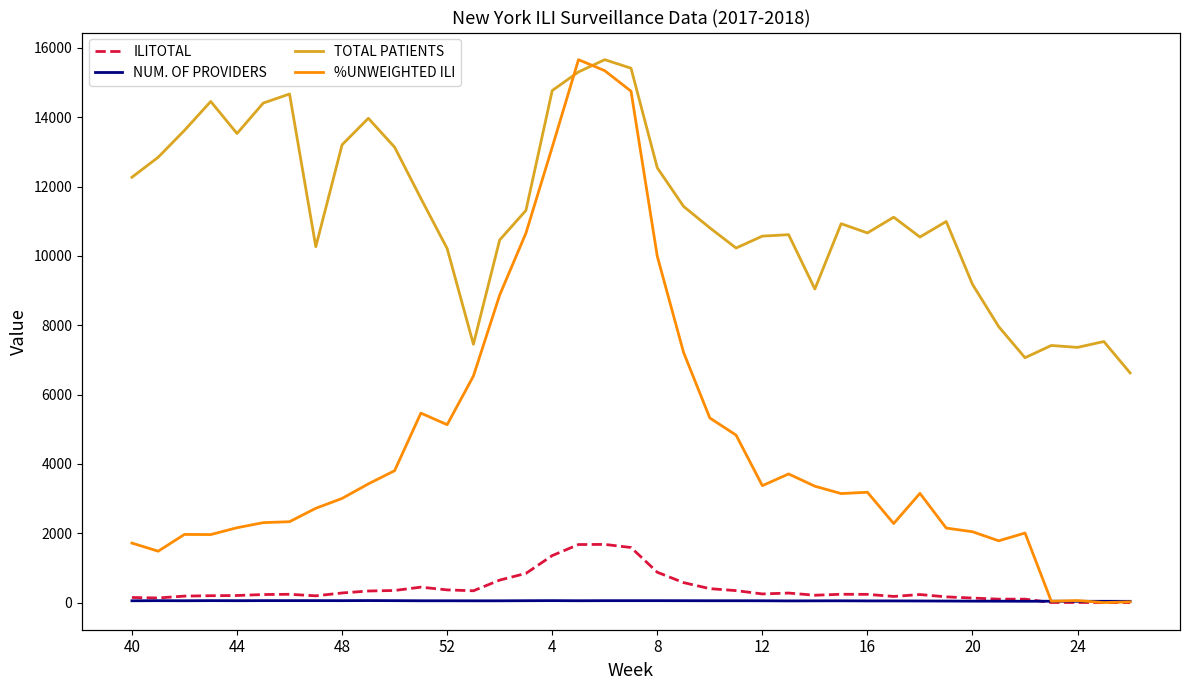

How many series are shown in this chart?

4